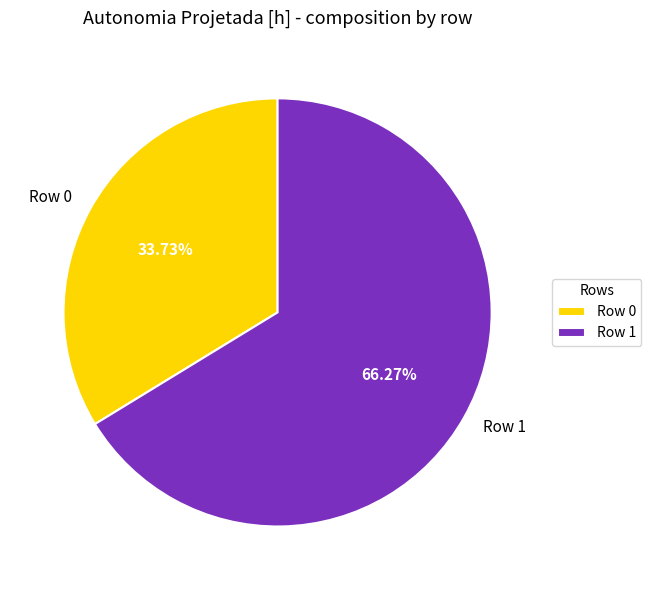

Which category accounts for the majority?

Row 1